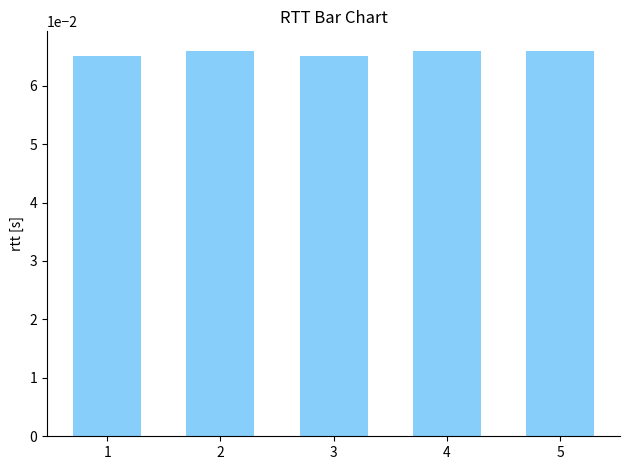

Count the values in the range 0 to 1.

5